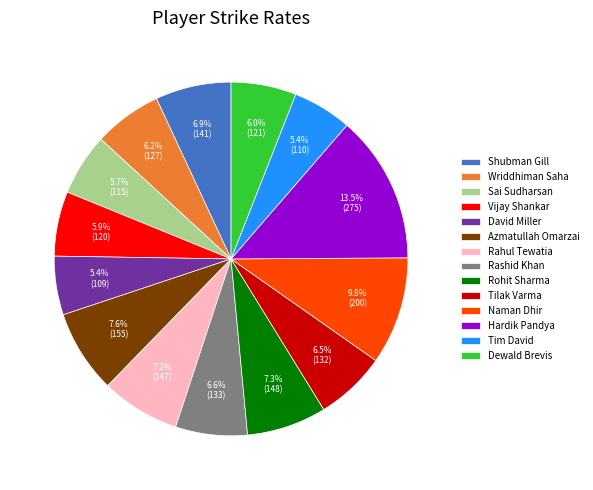

To the nearest percent, what is the difference between the largest and smallest slice percentages?

8%